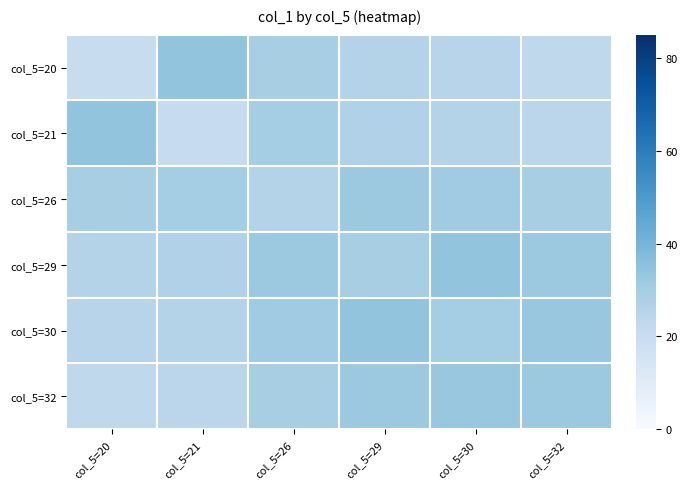

Which category has the lowest value across all series?

col_5=20